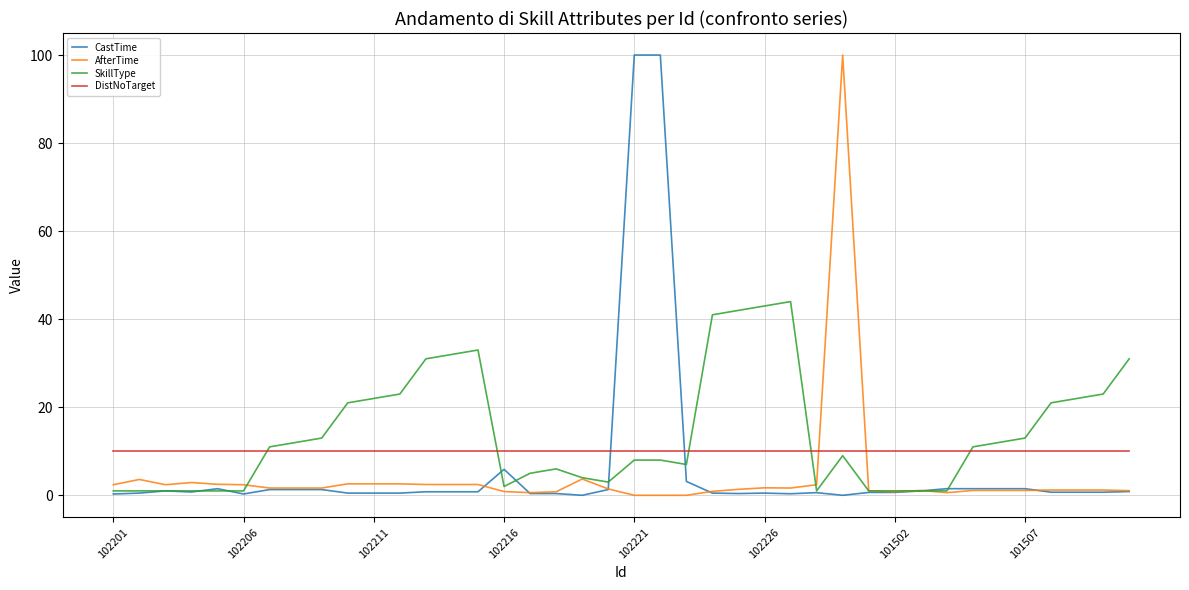

What is the highest value of the AfterTime series?

100.0